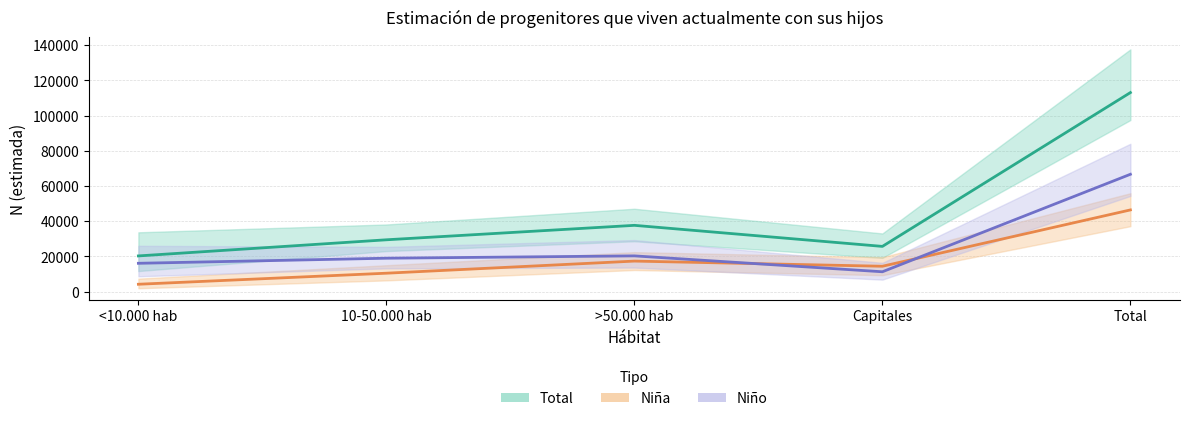

What is the difference between the highest and lowest values at Capitales?

14419